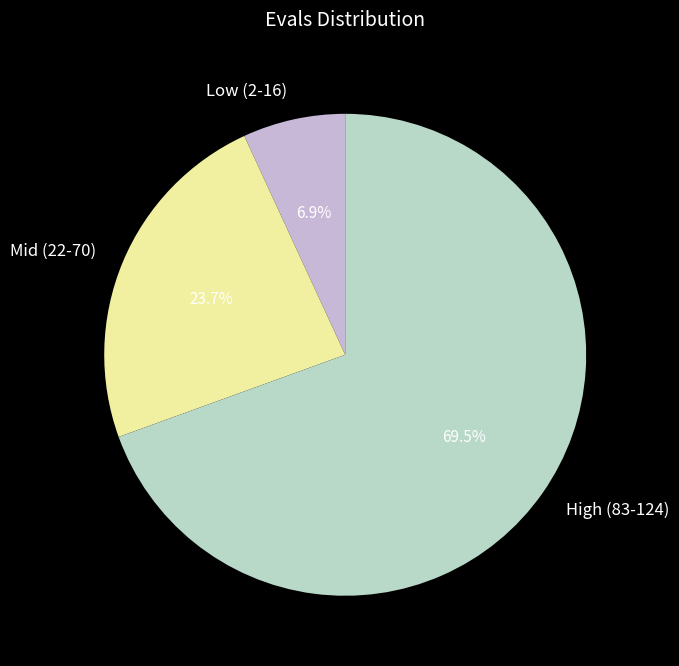

Which category has the smallest portion of the pie?

Low (2-16)